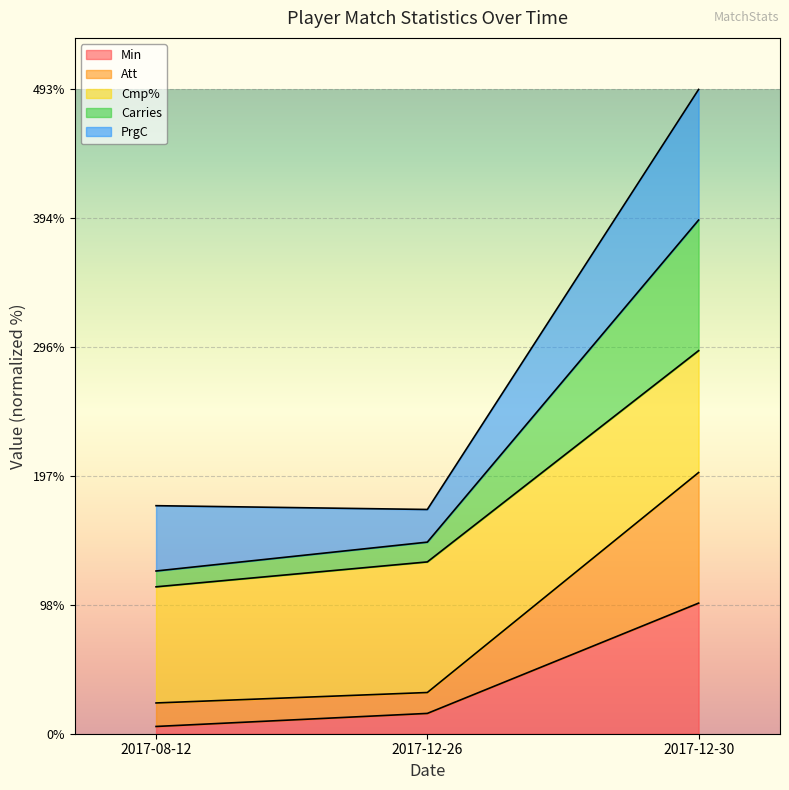

What is the maximum value for Min?

100.0